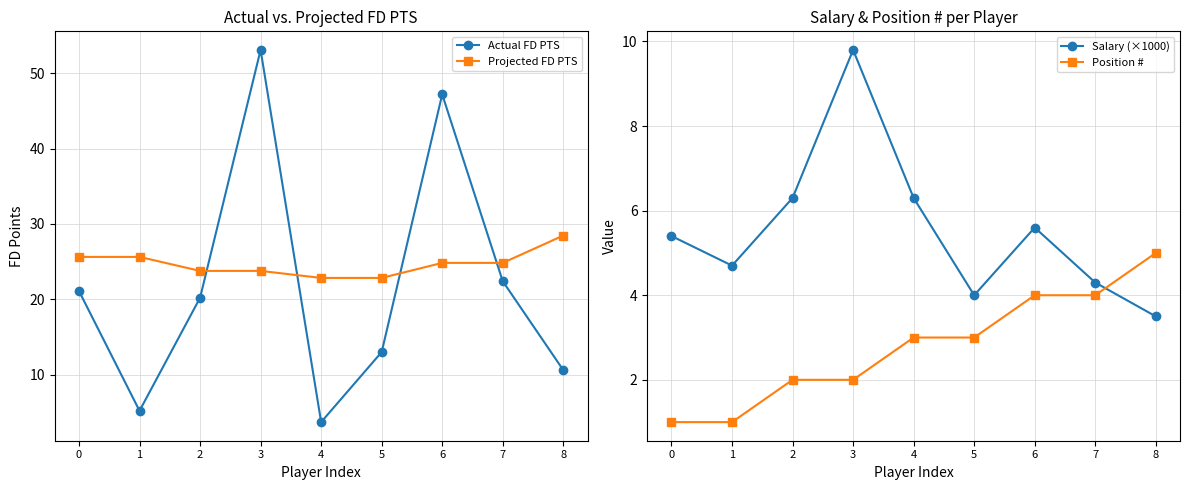

Rank the series by their maximum value, from lowest to highest.

Position #, Salary (×1000), Projected FD PTS, Actual FD PTS